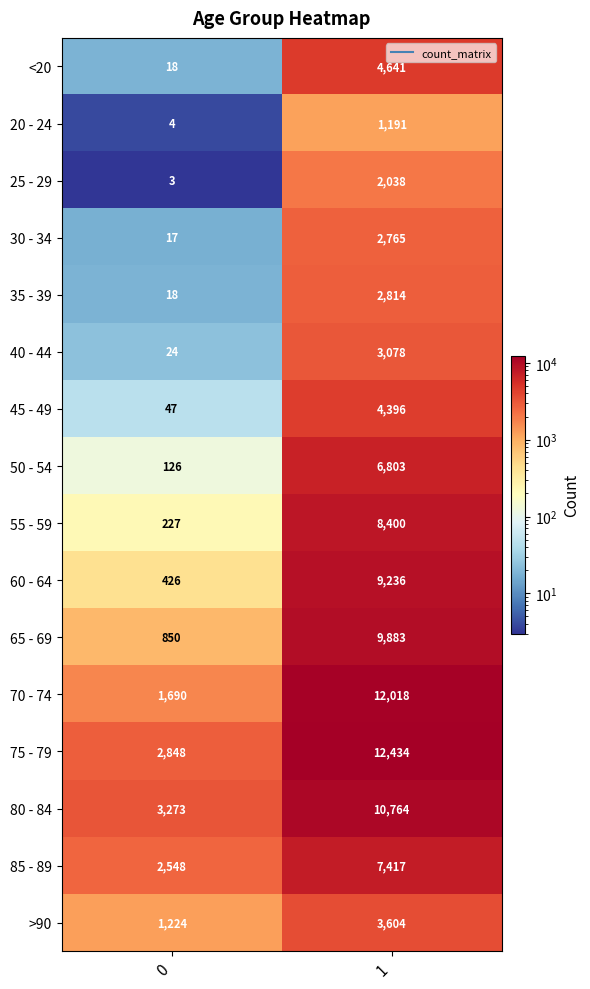

What is the lowest value of the 30 - 34 series?

17